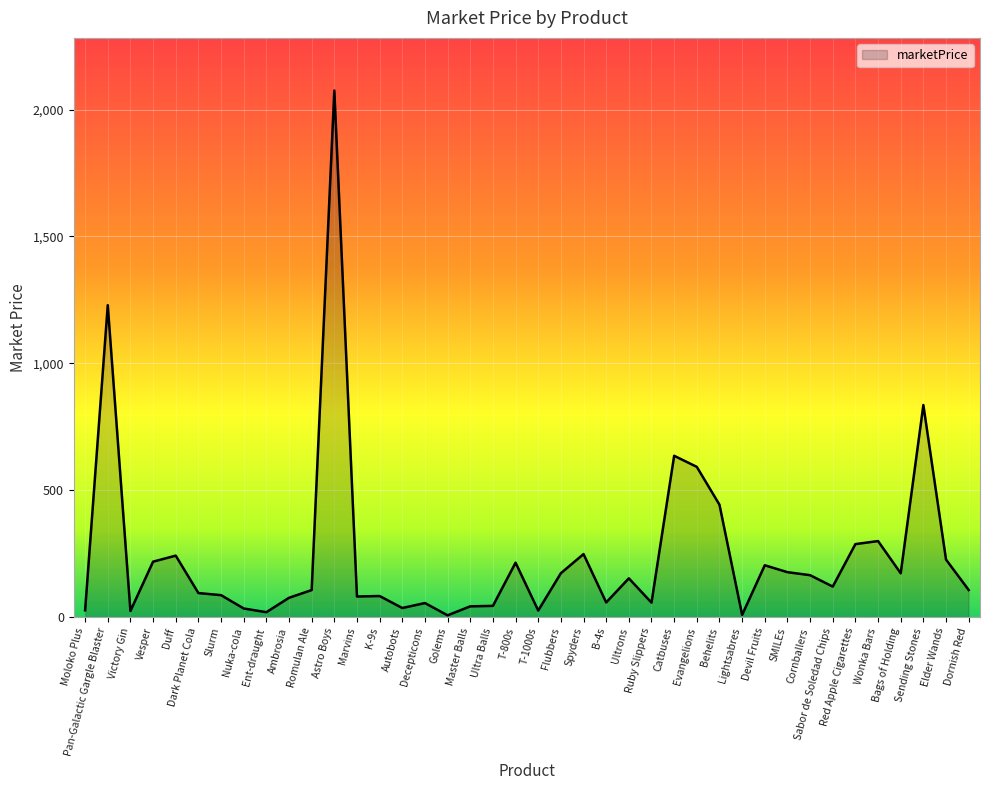

What is the difference between the values at Slurm and Evangelions?

505.6